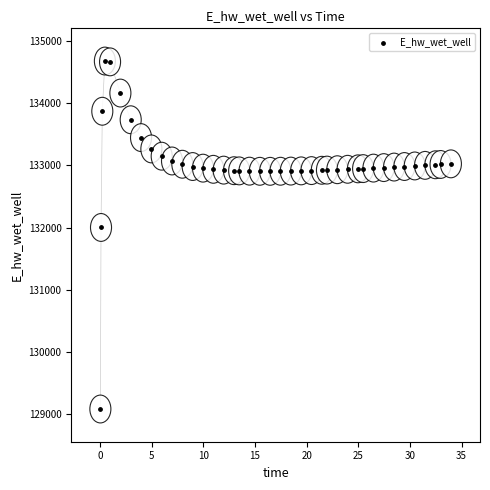

What is the range of Y values (max minus min)?

5587.6